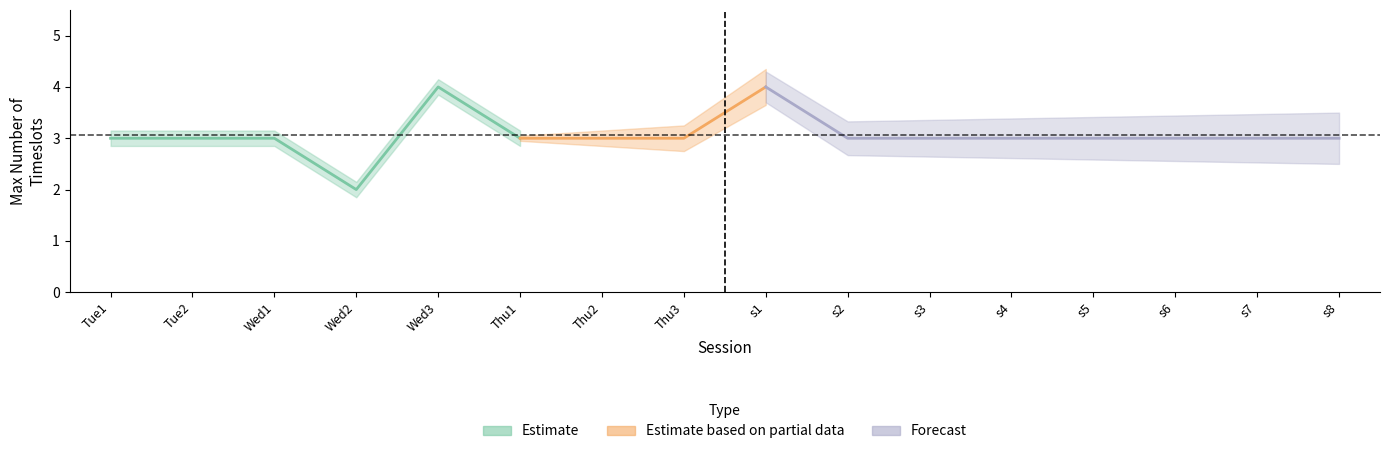

Is it true that the value at s8 is 5?

False